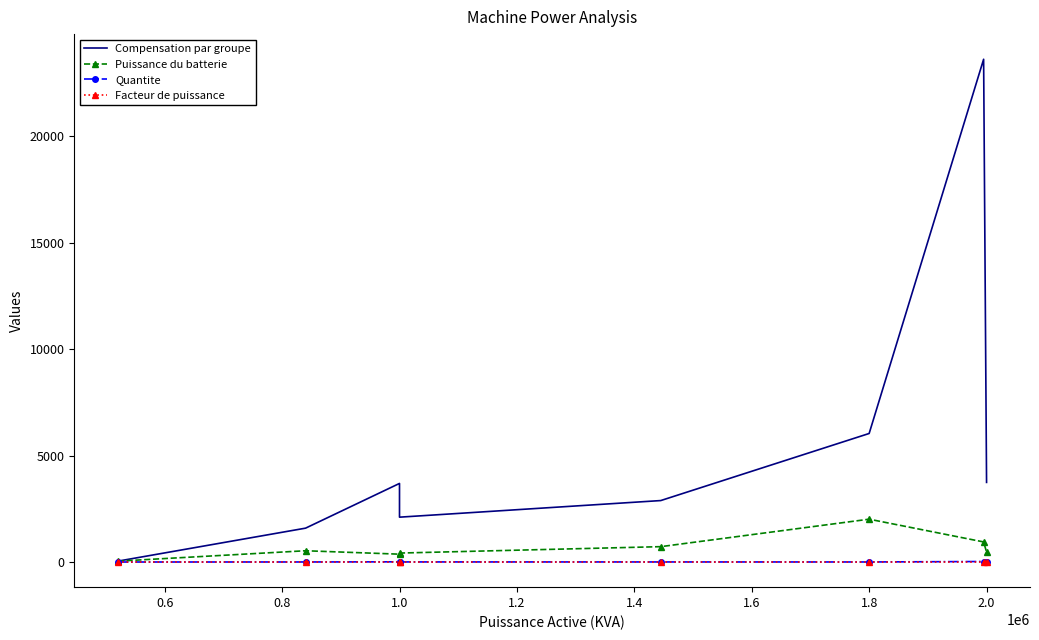

Which series has the widest spread of values?

Compensation par groupe